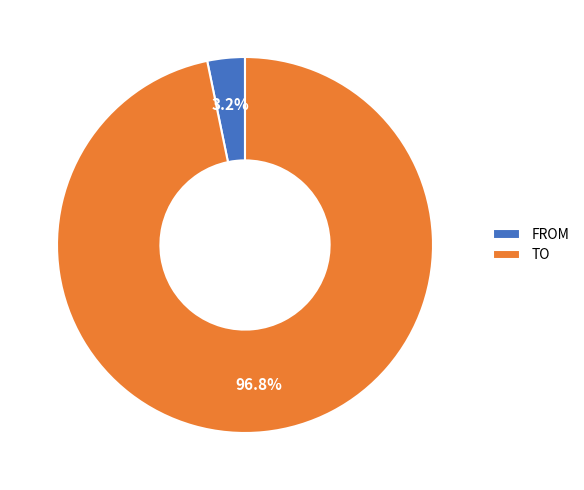

Which category has the biggest portion of the pie?

TO